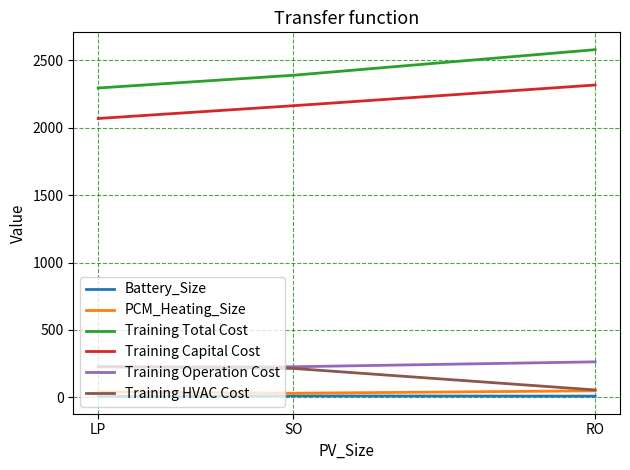

What are all the series names shown in the legend?

Battery_Size, PCM_Heating_Size, Training Total Cost, Training Capital Cost, Training Operation Cost, Training HVAC Cost